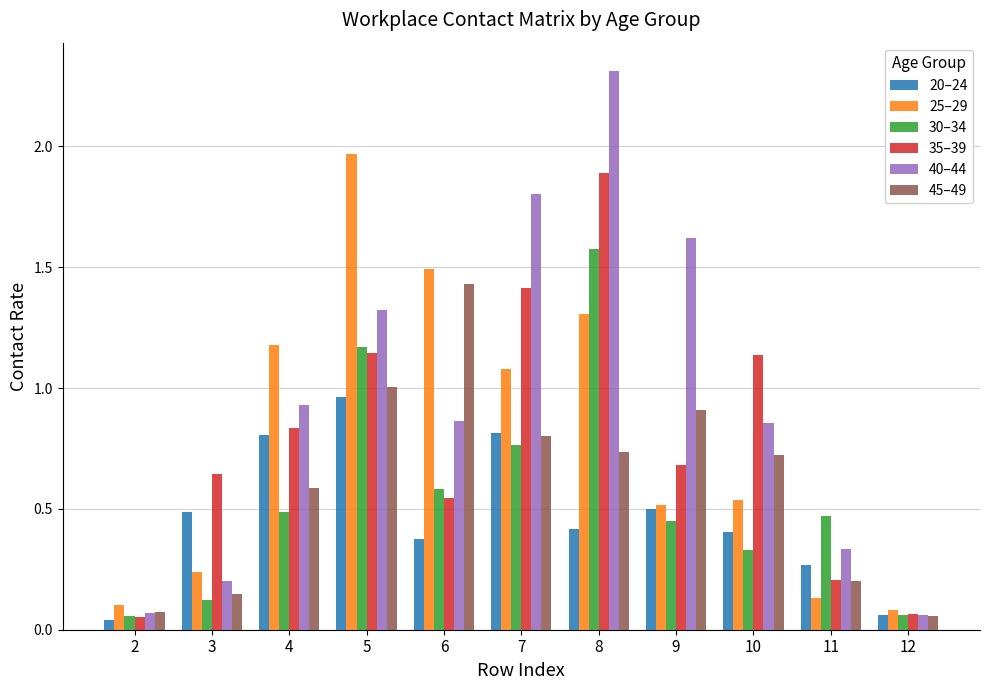

Between 7 and 10, which series saw the biggest shift?

40–44